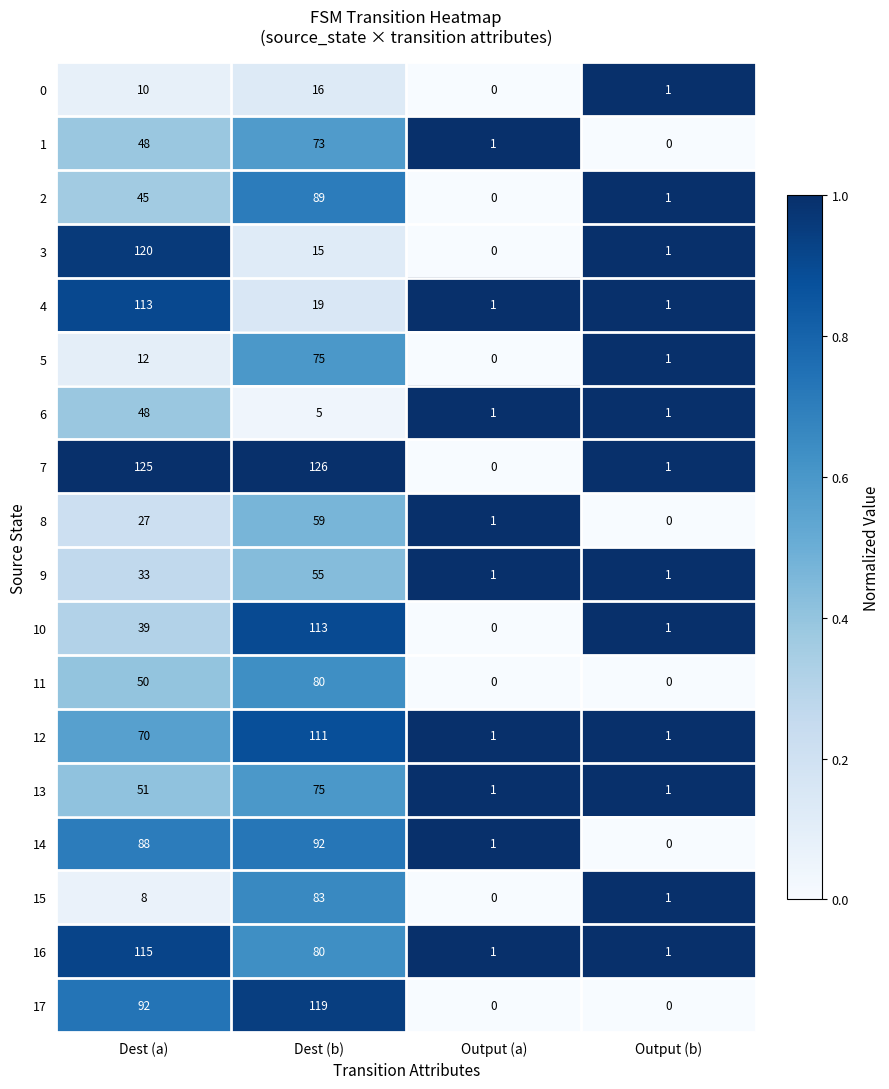

List the labels in order of 15 value, smallest first.

Output (a), Output (b), Dest (a), Dest (b)